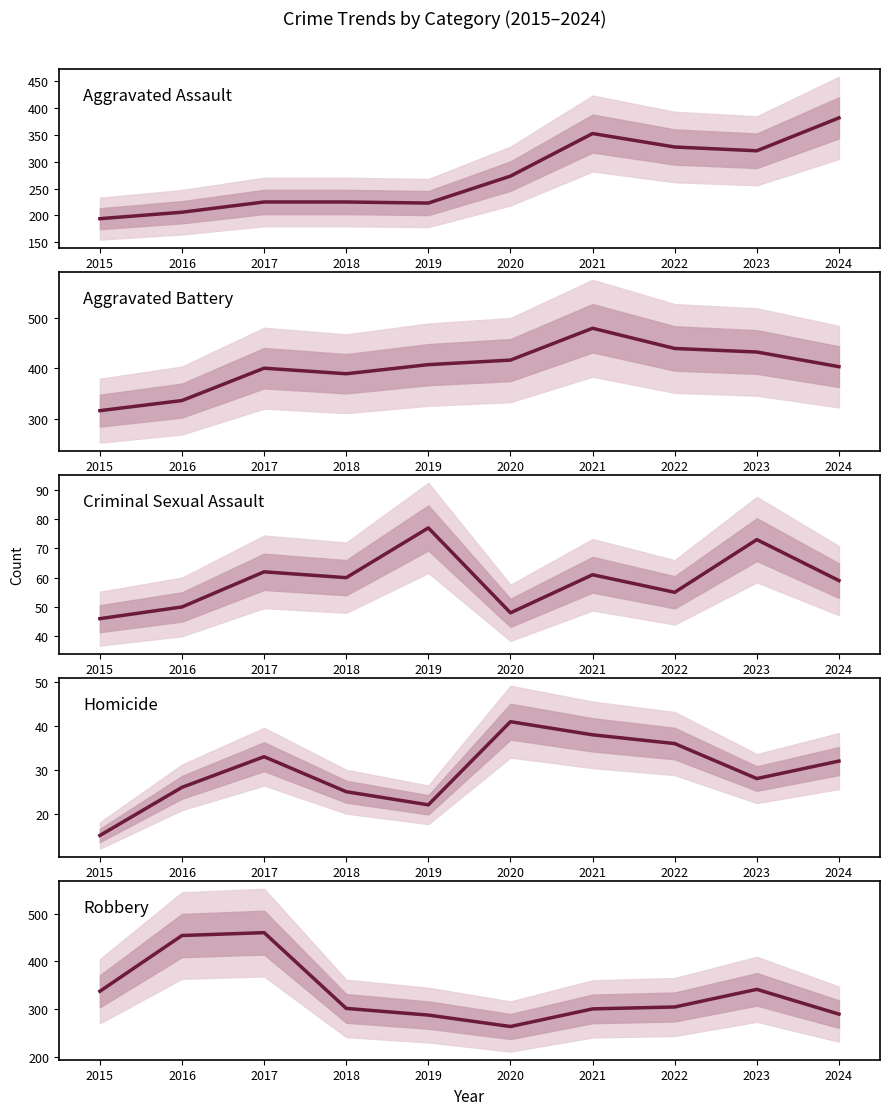

How many lines are shown in the chart?

5